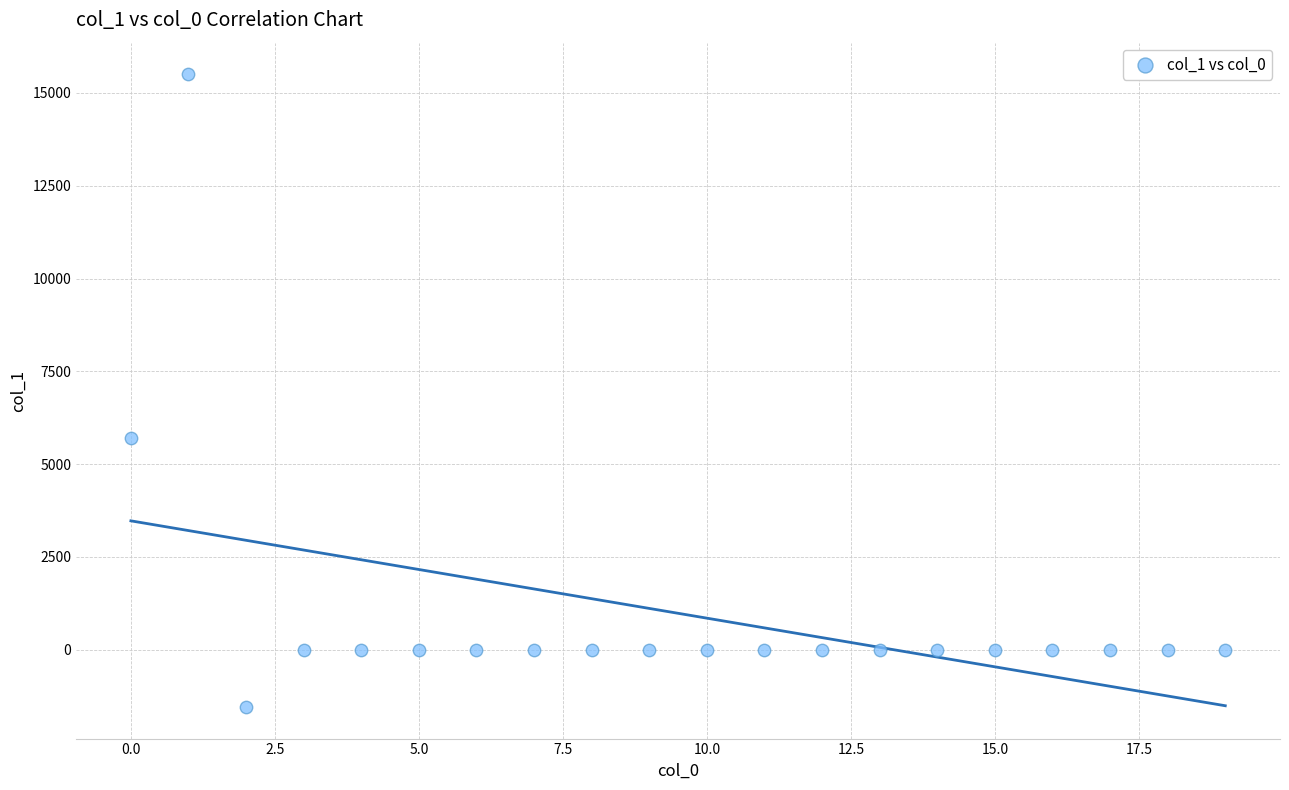

What Y value in the scatter plot is closest to 6980?

5696.0